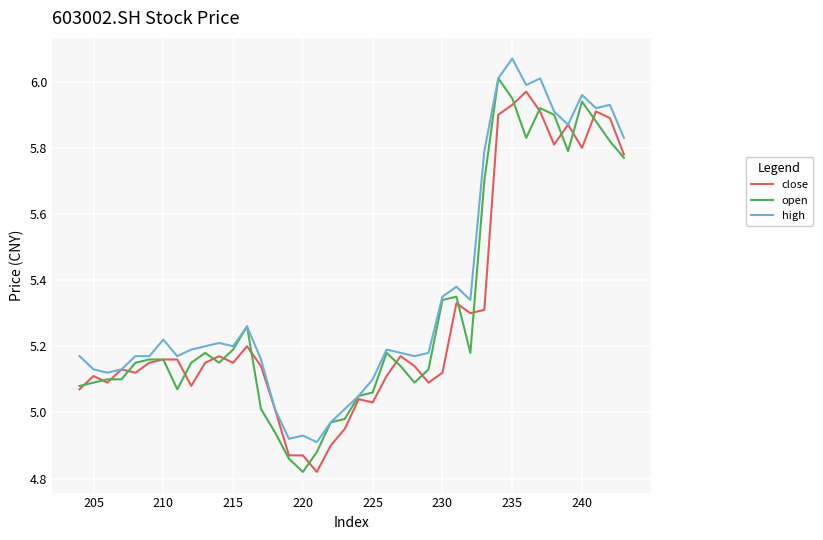

Rank the series at 220 from highest to lowest value.

high, close, open